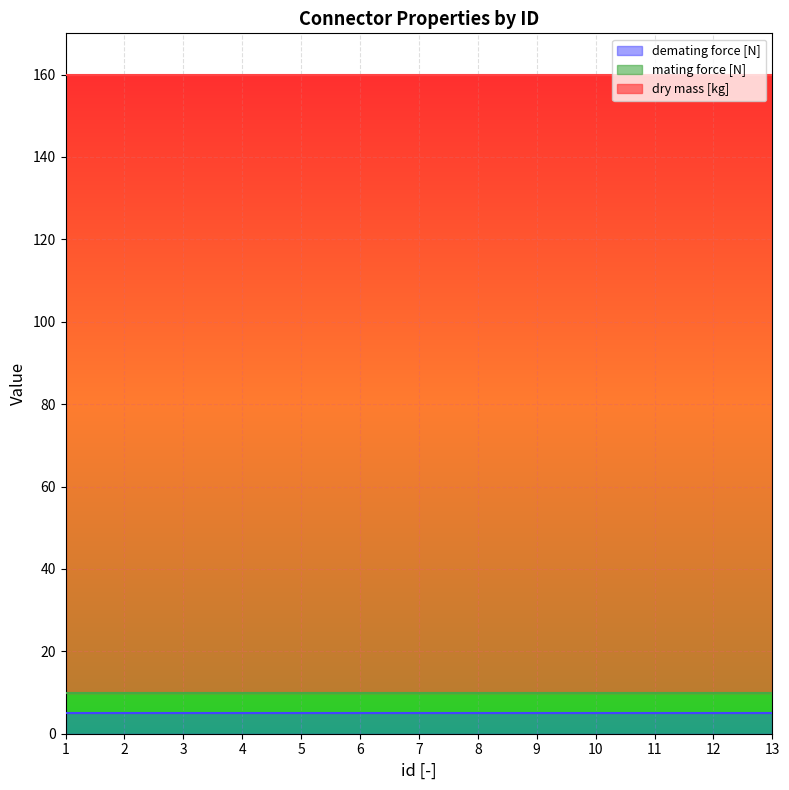

True or false: dry mass [kg] and demating force [N] intersect in this chart.

False